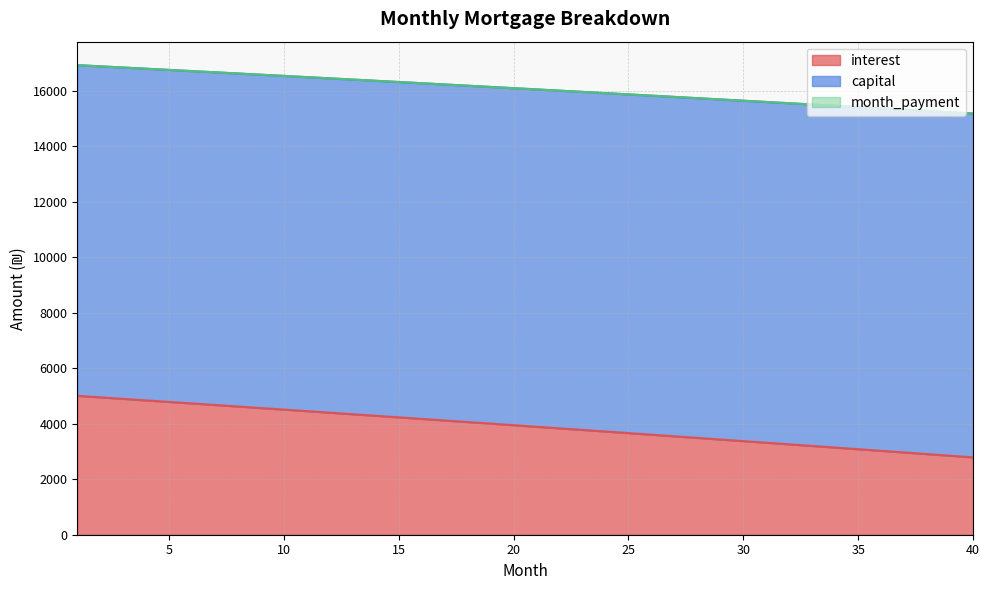

Reading right to left, what are all the values shown in this chart?

interest: 40=2787.8	39=2846.9	38=2905.9	37=2964.8	36=3023.5	35=3082.1	34=3140.6	33=3199.0	32=3257.3	31=3315.4	30=3373.5	29=3431.4	28=3489.2	27=3546.8	26=3604.4	25=3661.8	24=3719.1	23=3776.3	22=3833.4	21=3890.3	20=3947.2	19=4003.9	18=4060.5	17=4117.0	16=4173.4	15=4229.6	14=4285.7	13=4341.8	12=4397.7	11=4453.5	10=4509.1	9=4564.7	8=4620.1	7=4675.5	6=4730.7	5=4785.8	4=4840.7	3=4895.6	2=4950.4	1=5005.0
capital: 40=15178.2	39=15224.9	38=15271.5	37=15318.0	36=15364.4	35=15410.7	34=15456.9	33=15503.0	32=15549.0	31=15594.8	30=15640.6	29=15686.2	28=15731.8	27=15777.2	26=15822.6	25=15867.8	24=15912.9	23=15957.9	22=16002.8	21=16047.6	20=16092.3	19=16136.9	18=16181.4	17=16225.8	16=16270.0	15=16314.2	14=16358.3	13=16402.2	12=16446.1	11=16489.8	10=16533.5	9=16577.0	8=16620.5	7=16663.8	6=16707.0	5=16750.2	4=16793.2	3=16836.1	2=16878.9	1=16921.7
month_payment: 40=15178.2	39=15224.9	38=15271.5	37=15318.0	36=15364.4	35=15410.7	34=15456.9	33=15503.0	32=15549.0	31=15594.8	30=15640.6	29=15686.2	28=15731.8	27=15777.2	26=15822.6	25=15867.8	24=15912.9	23=15957.9	22=16002.8	21=16047.6	20=16092.3	19=16136.9	18=16181.4	17=16225.8	16=16270.0	15=16314.2	14=16358.3	13=16402.2	12=16446.1	11=16489.8	10=16533.5	9=16577.0	8=16620.5	7=16663.8	6=16707.0	5=16750.2	4=16793.2	3=16836.1	2=16878.9	1=16921.7